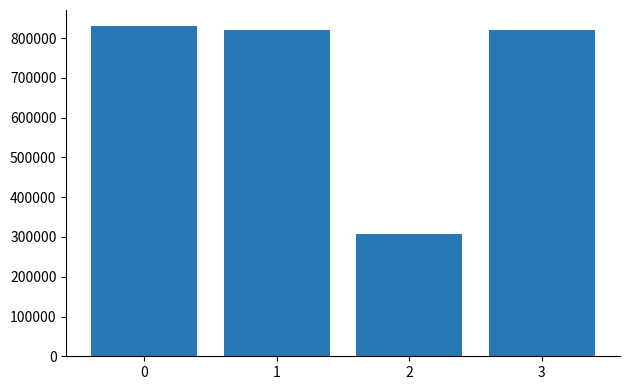

What is the sum of the values at 0 and 3?

1648757